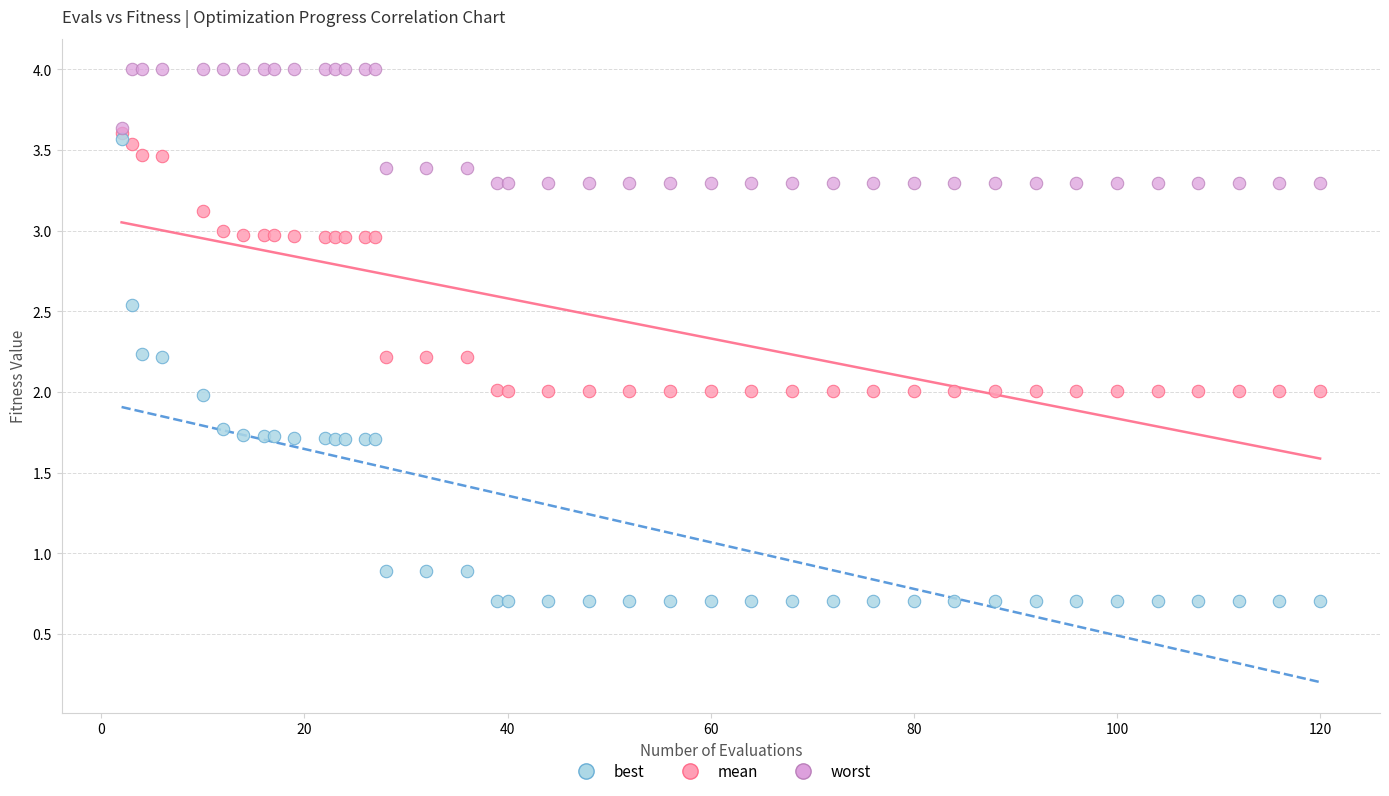

Which series reaches the minimum Y coordinate?

best